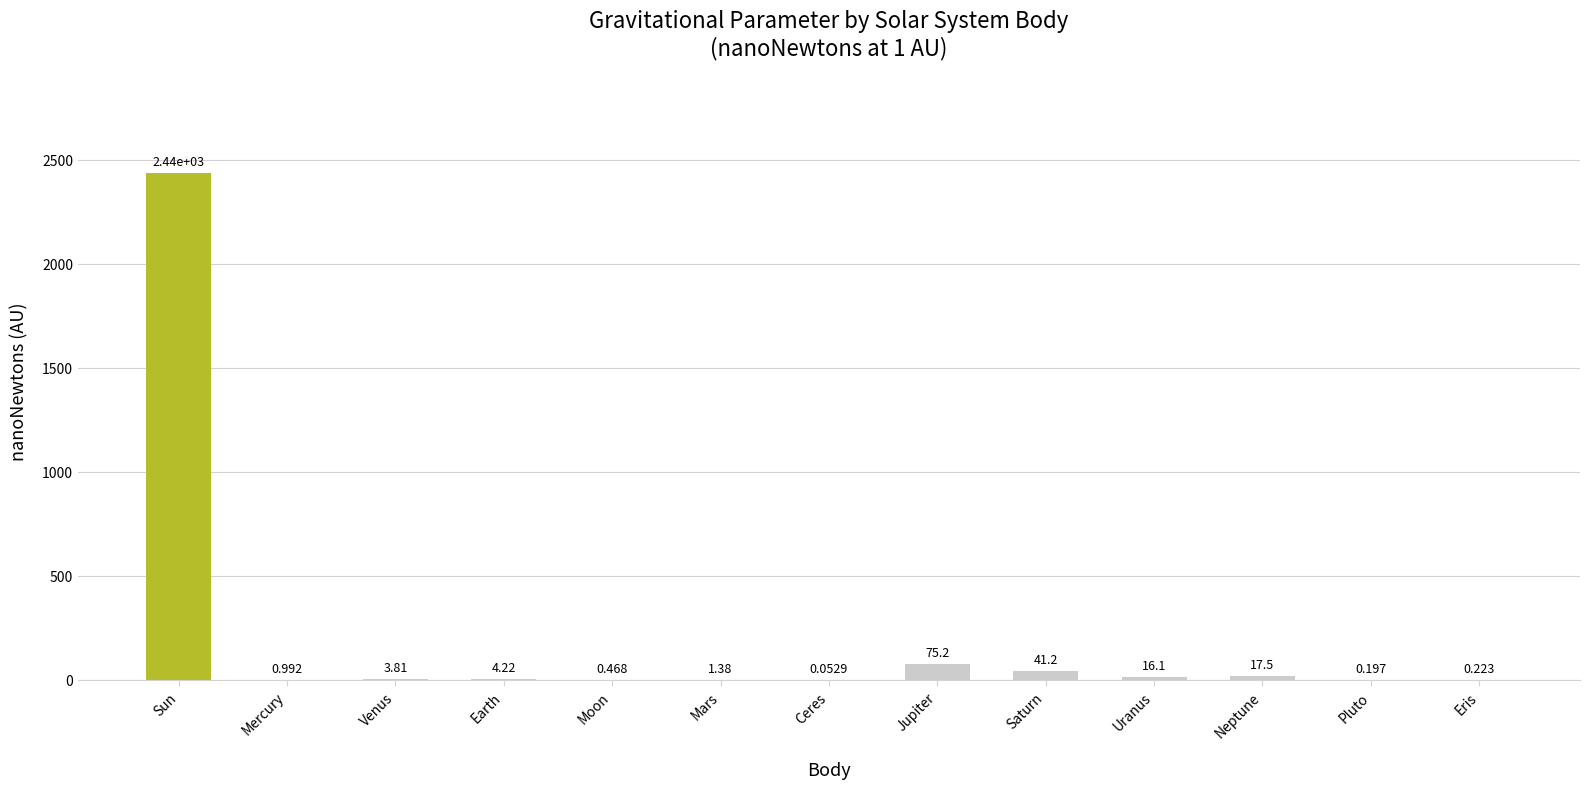

Count the number of values greater than 3.

7